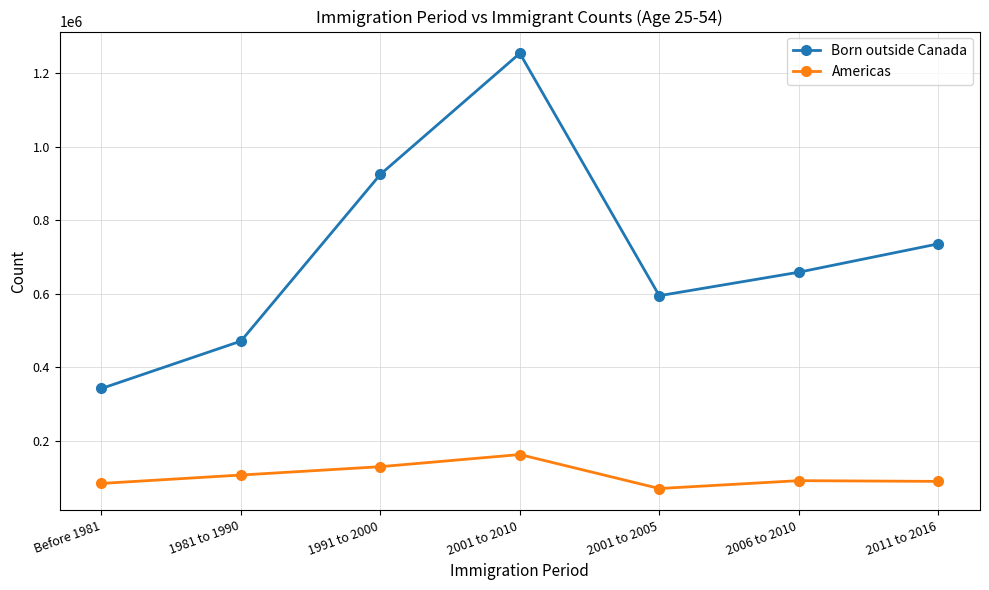

Rank the series by their average value, from lowest to highest.

Americas, Born outside Canada